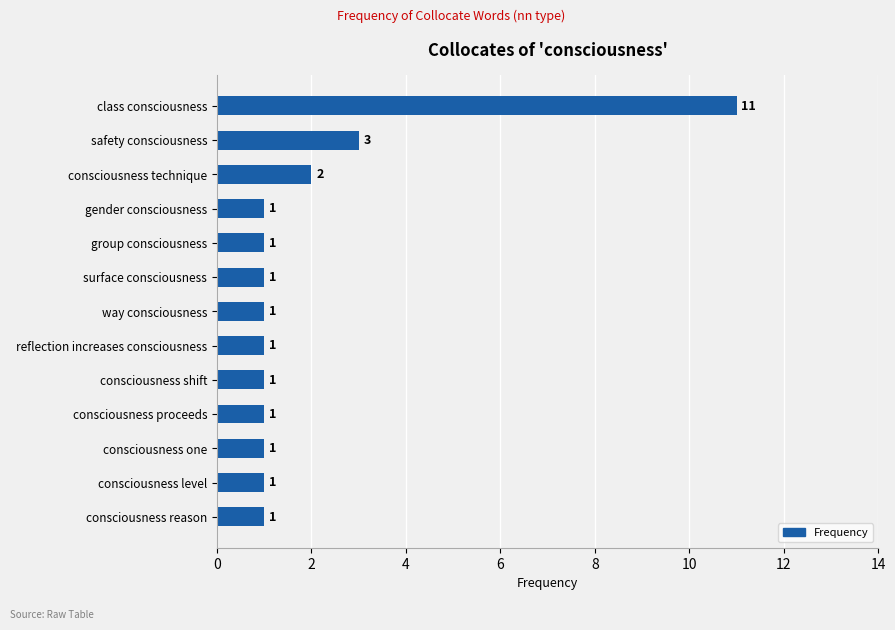

What is the sum of all values?

26